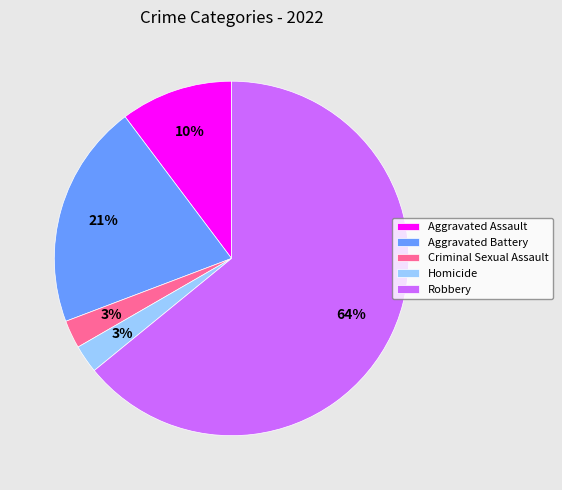

The Aggravated Battery slice represents 21% of the pie. True or false?

True